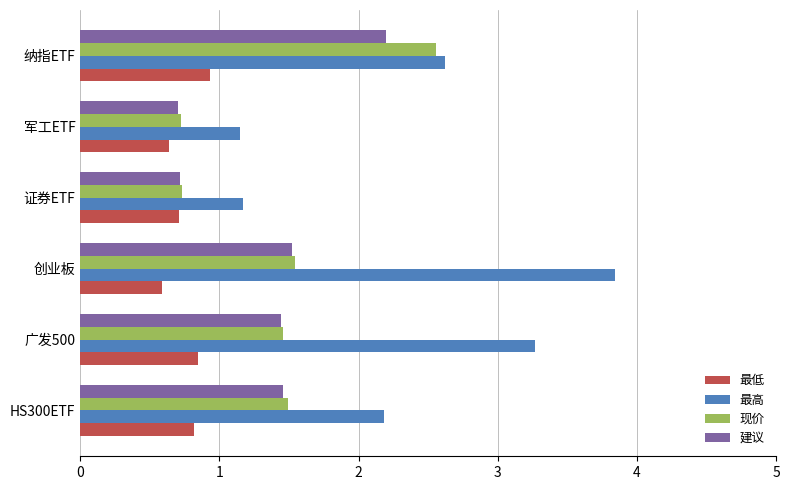

Count the 现价 values in the range 0 to 1.

2